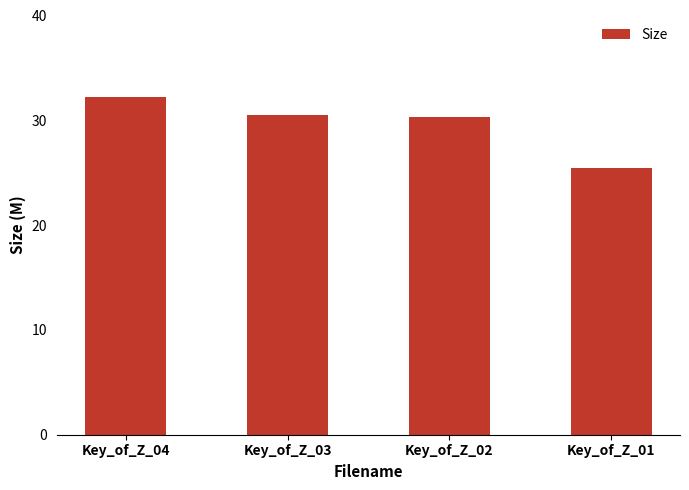

What value does the data have at Key_of_Z_04?

32.2